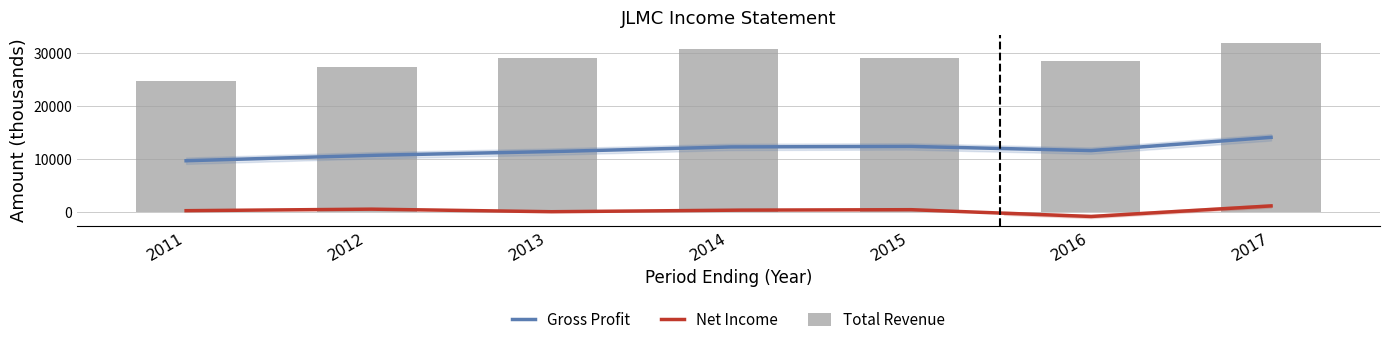

At which category does the chart reach its minimum across all series?

2016